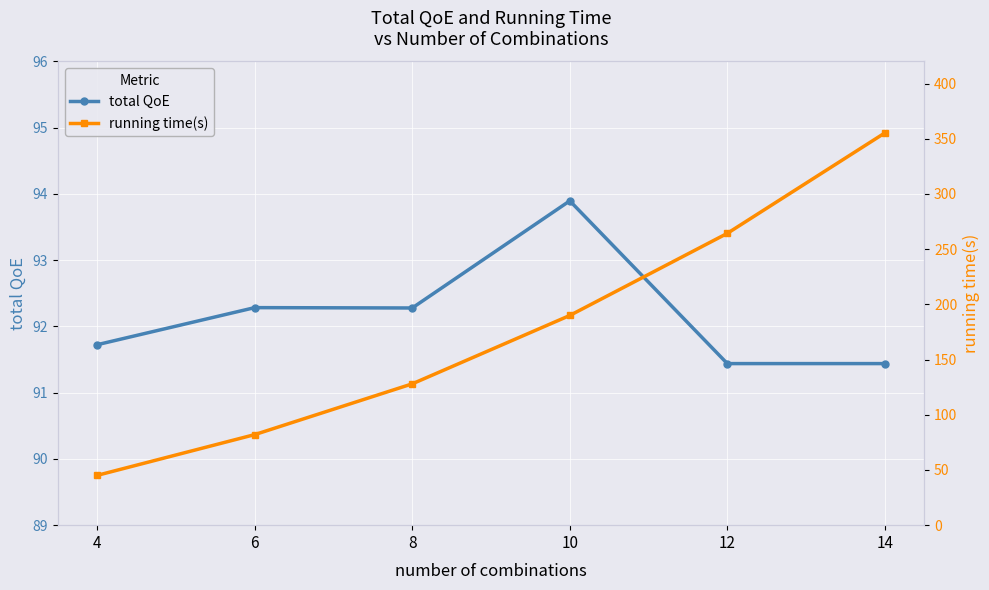

How many series are shown in this chart?

2